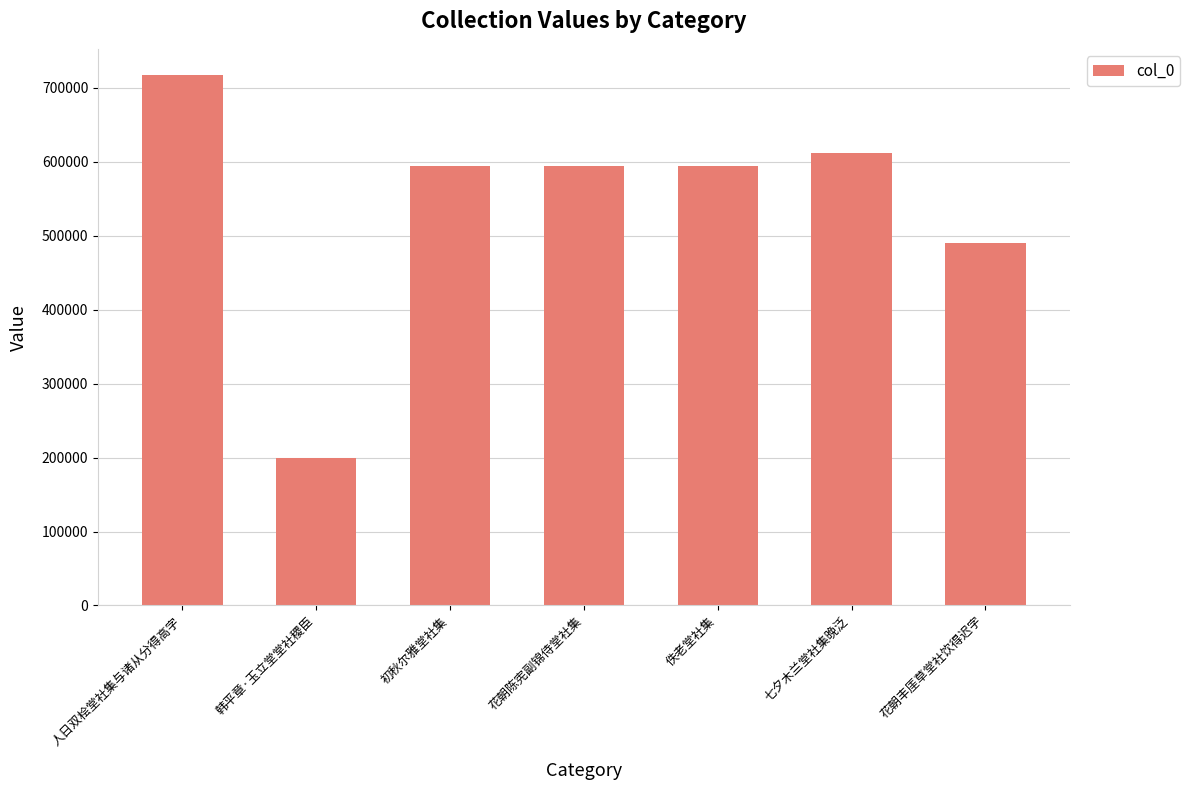

How many data points does each series have?

7